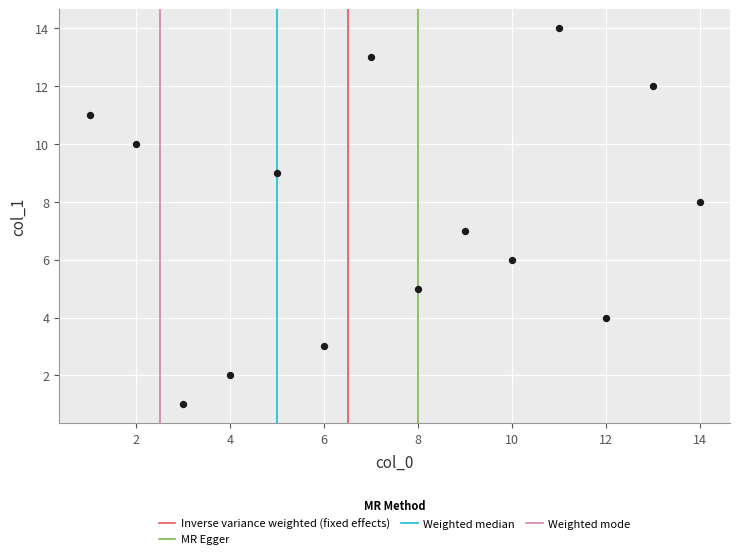

What is the range of X values (max minus min)?

13